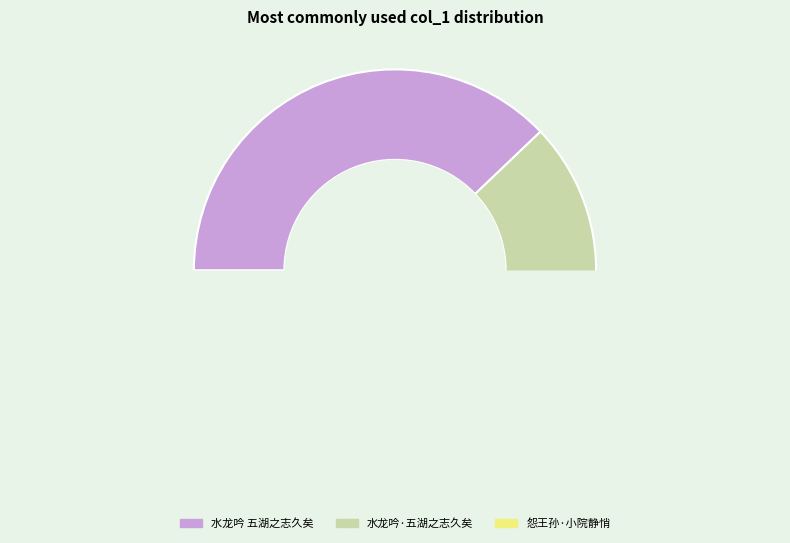

Count the number of slices in the pie.

3